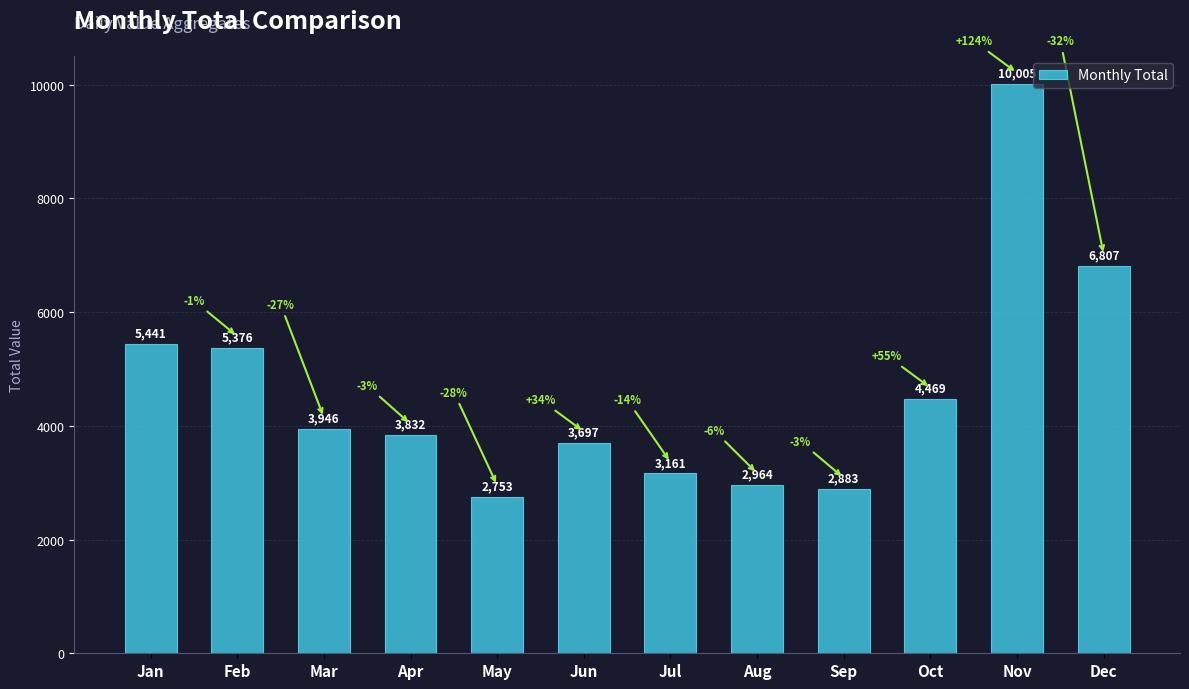

What is the change in value from Feb to Mar?

-1430